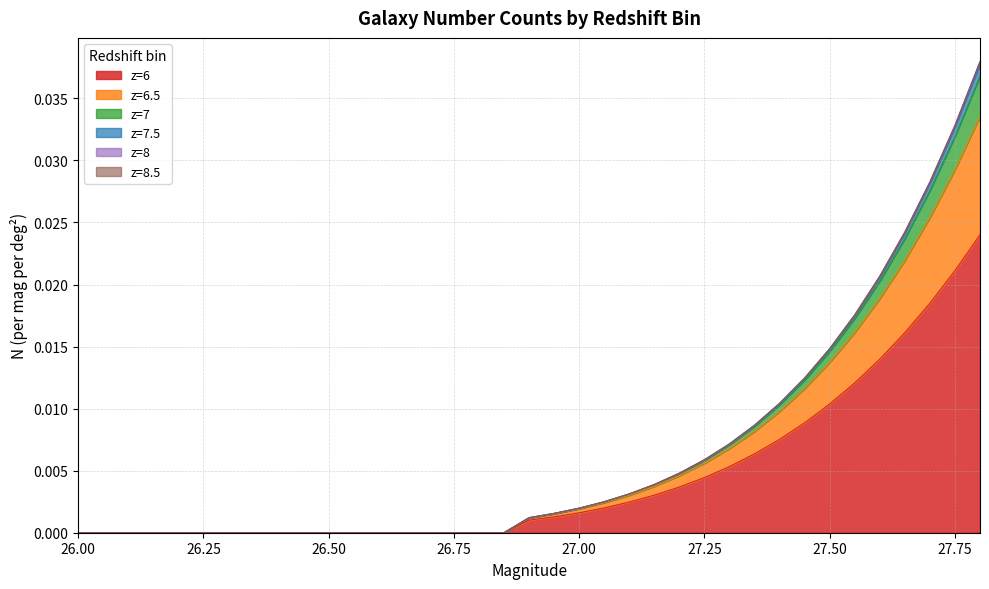

Is the value of z=6 at 26.6 greater than the value of z=6.5 at 27.7?

No